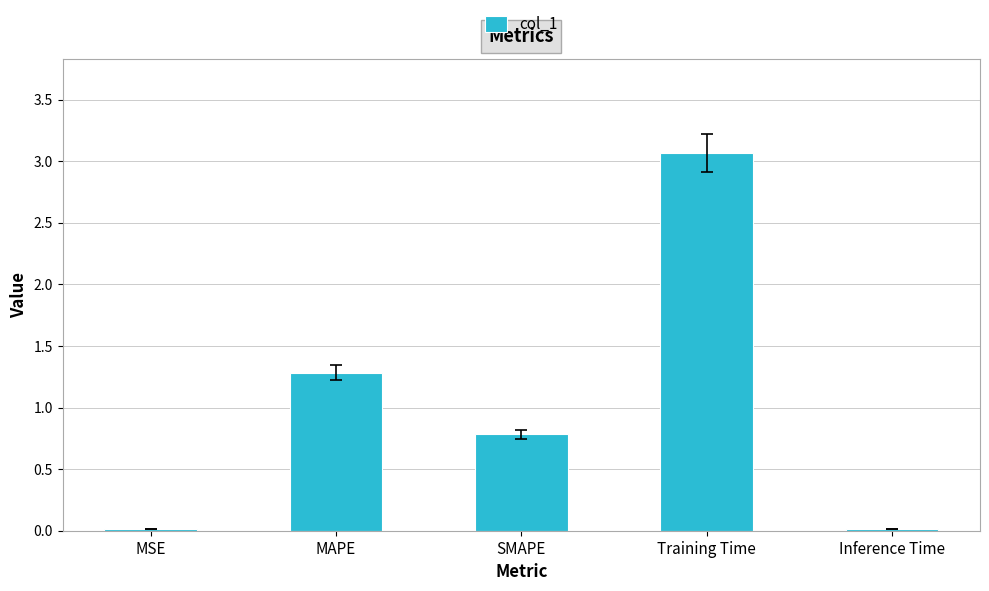

What is the sum of the values at SMAPE and Training Time?

3.8